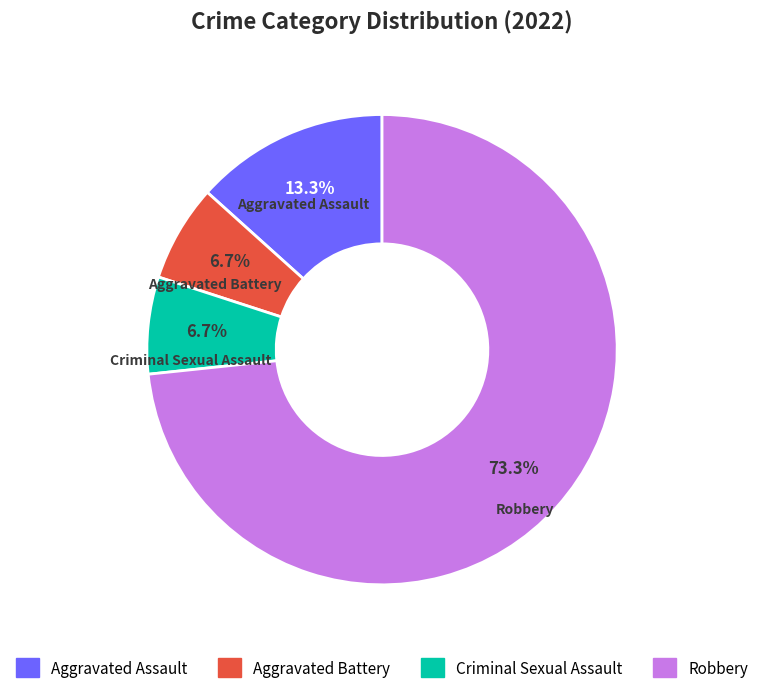

How many slices are in this pie chart?

4